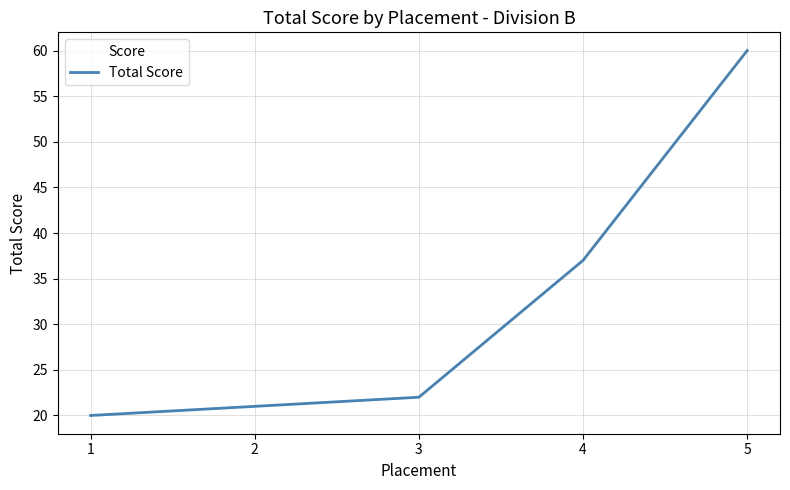

What is the change in value from 2 to 4?

+16